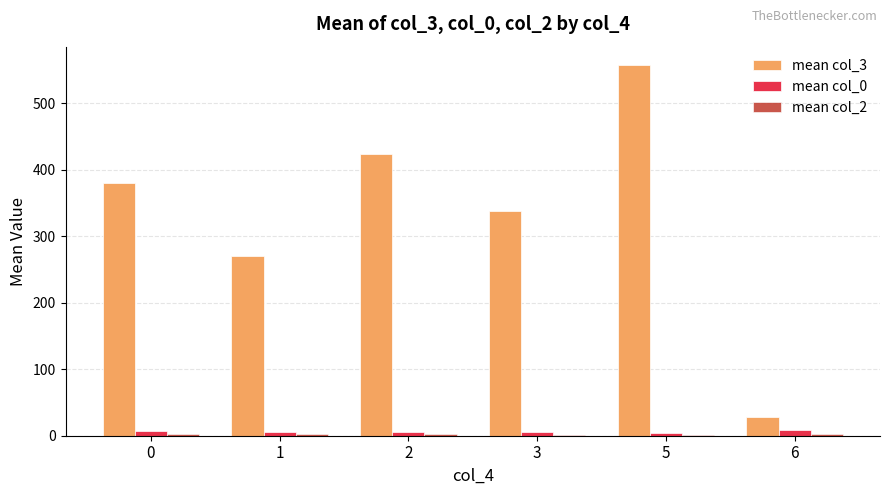

Which series has the largest total across all categories?

mean col_3